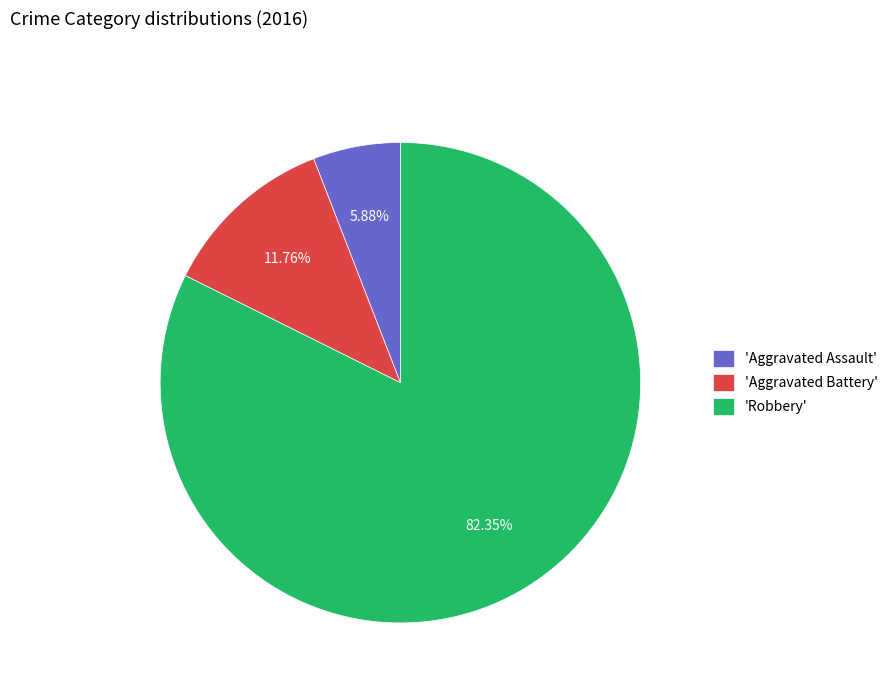

Combined, do 'Aggravated Assault' and 'Robbery' account for over 50%?

Yes